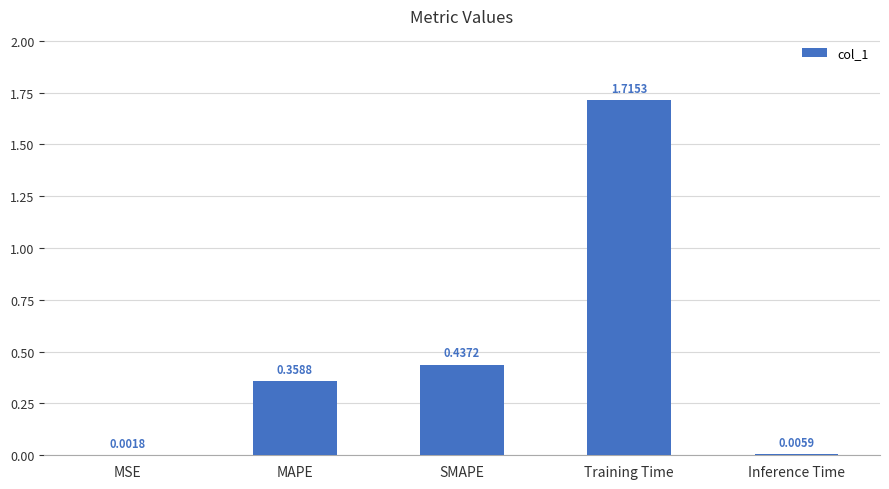

Count the number of categories in the chart.

5